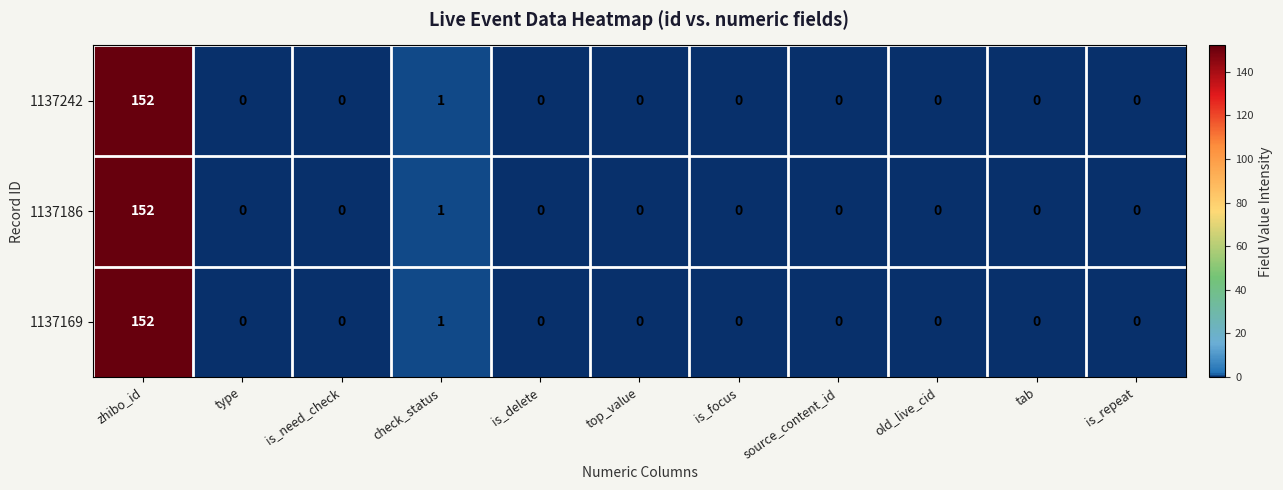

At which category is the sum across all series the highest?

zhibo_id